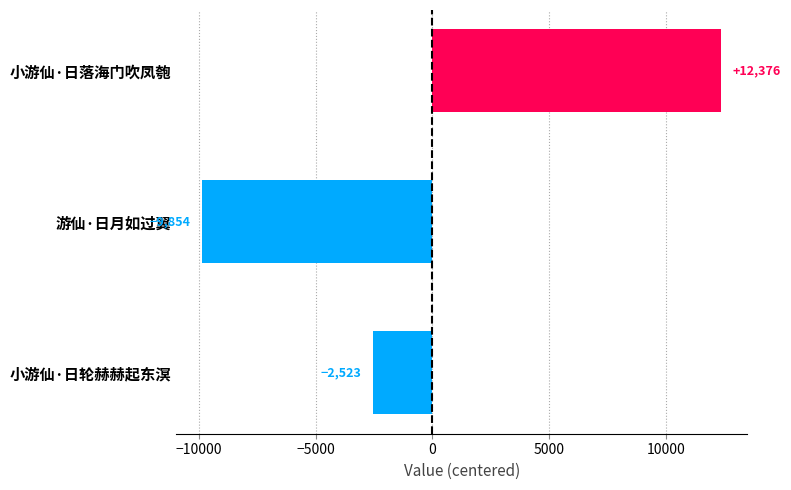

Are the bars horizontal?

Yes